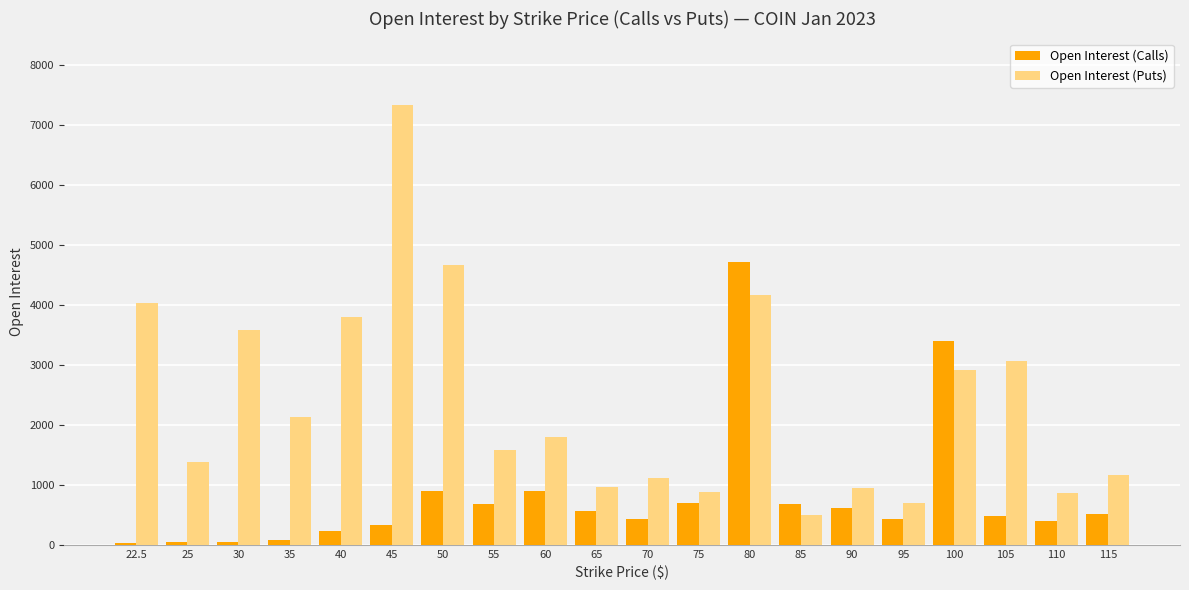

At which label does Open Interest (Puts) first exceed 1806?

22.5